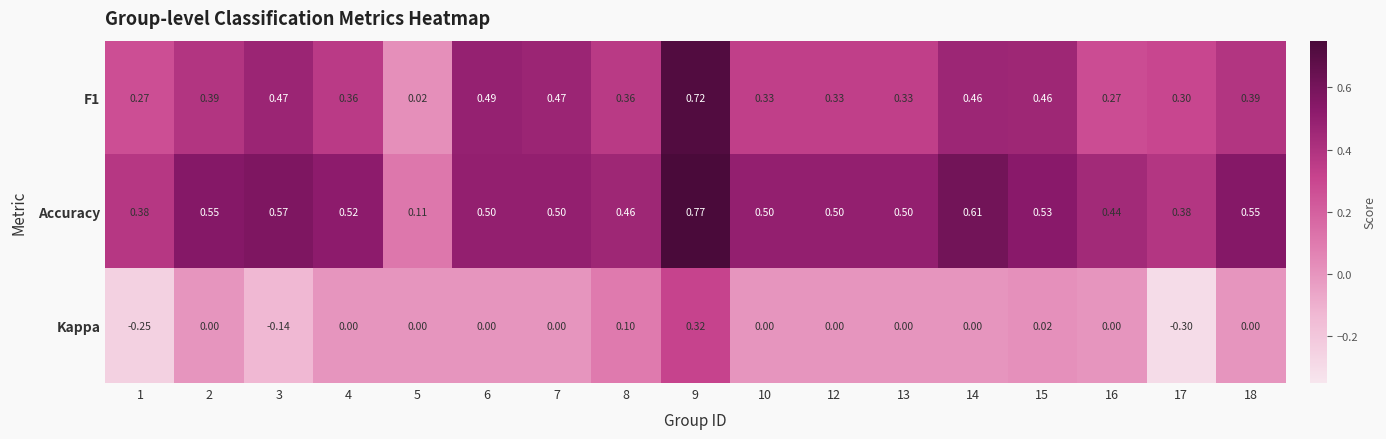

At 9, list the series in order from largest to smallest.

Accuracy, F1, Kappa